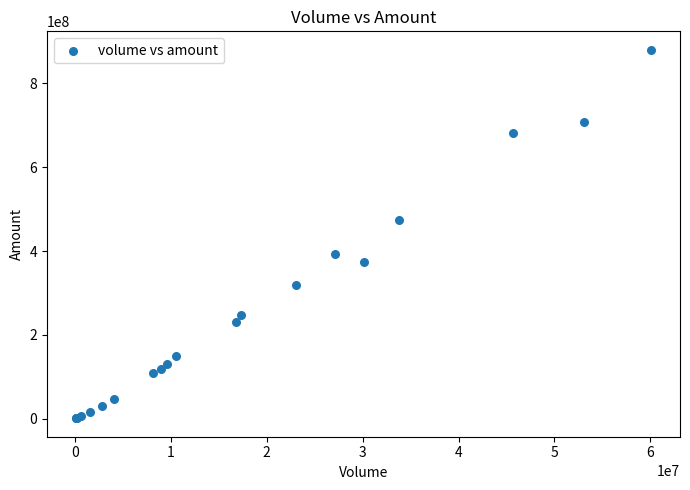

What Y value in the scatter plot is closest to 440606750?

472935200